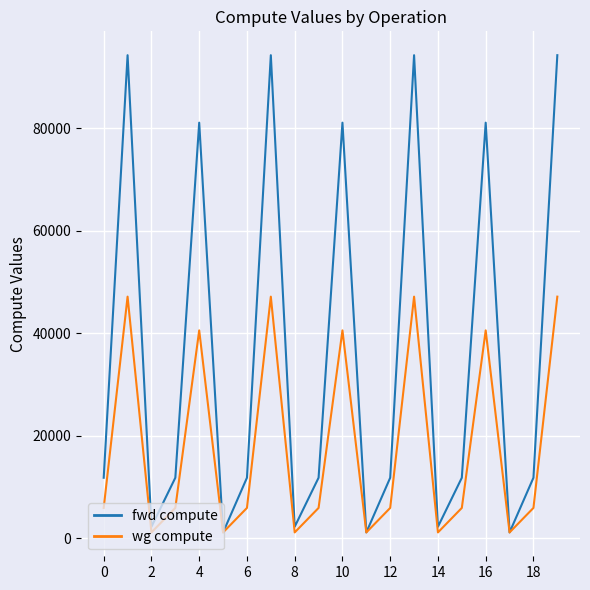

Which series has the largest total across all categories?

fwd compute